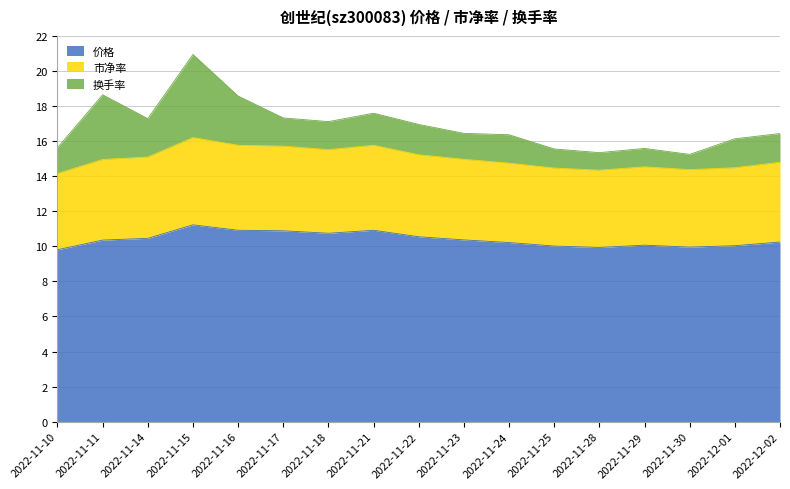

What is the total value across all series at 2022-11-25?

15.6